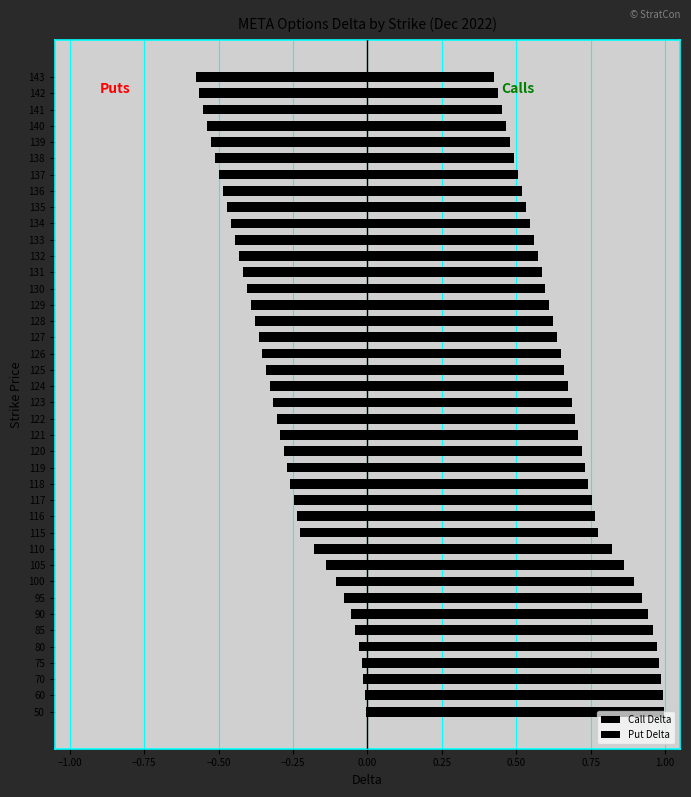

Rank the series at 50 from lowest to highest value.

Put Delta, Call Delta